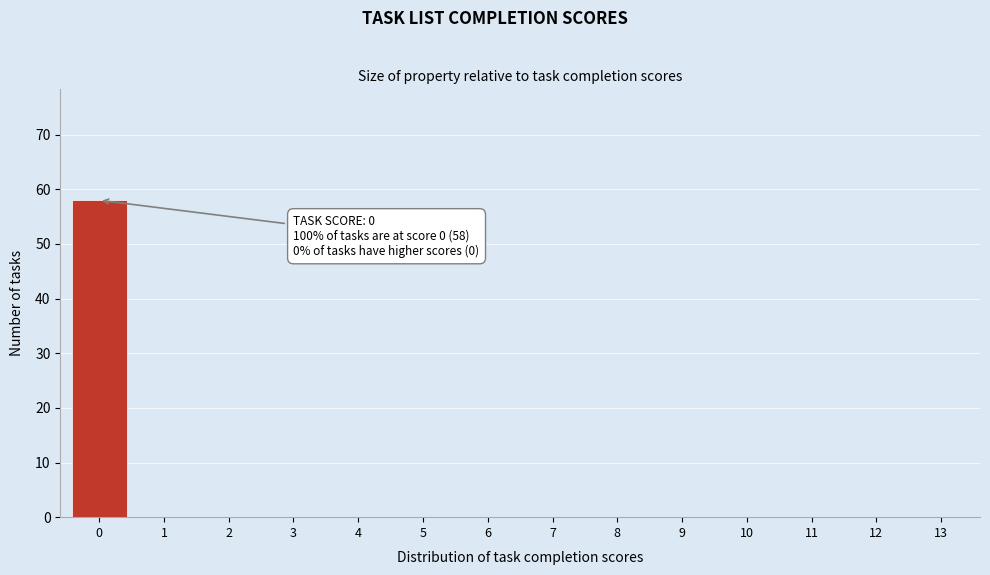

Reading right to left, extract all data points from this chart.

13=0	12=0	11=0	10=0	9=0	8=0	7=0	6=0	5=0	4=0	3=0	2=0	1=0	0=58